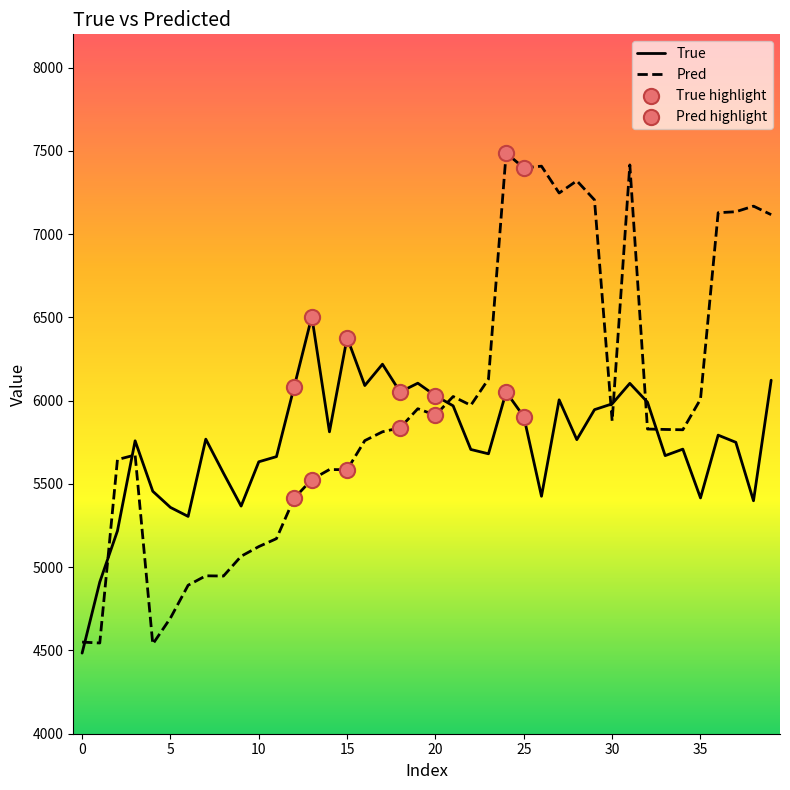

At how many categories does at least one series exceed 6986?

11